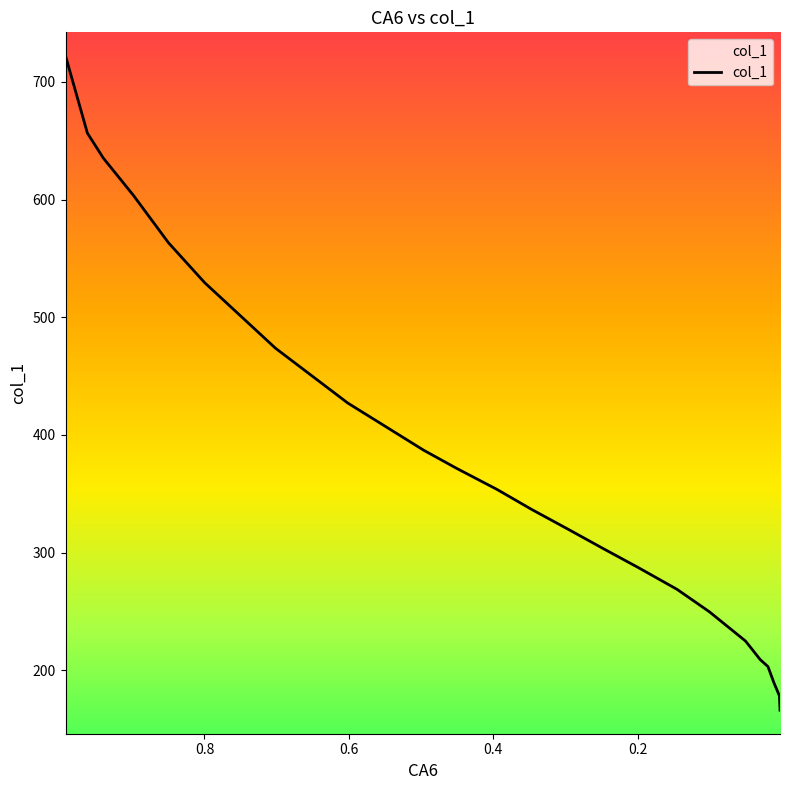

What is the difference between the values at 0.1009 and 0.7997?

279.6